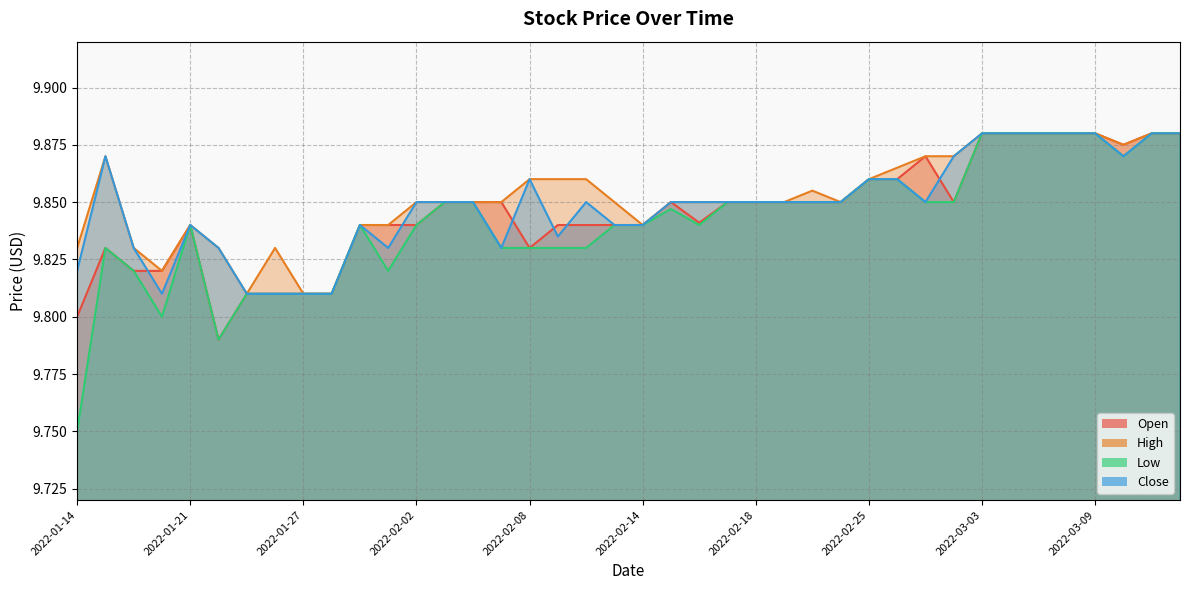

What is the highest value of the High series?

9.9